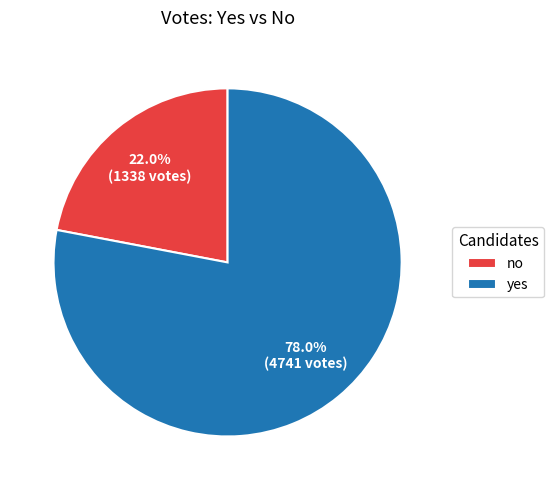

To the nearest percent, what is the combined percentage of no and yes?

100%